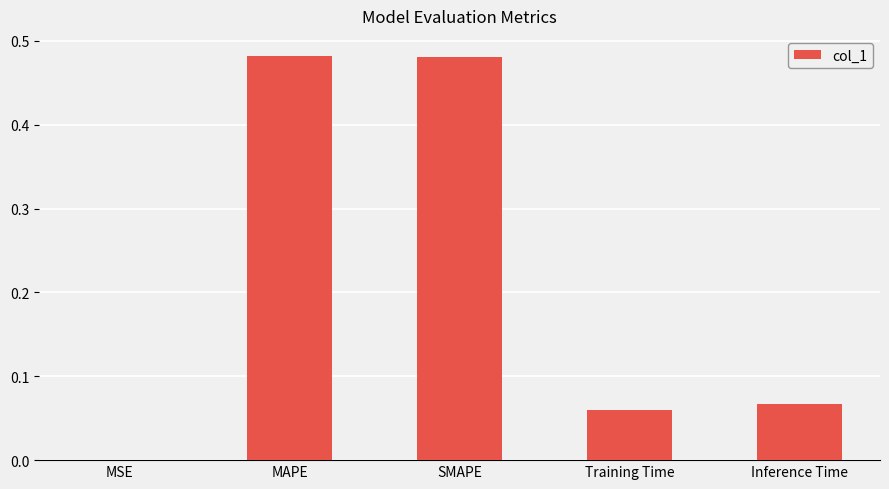

What is the change in value from MSE to Inference Time?

+0.1